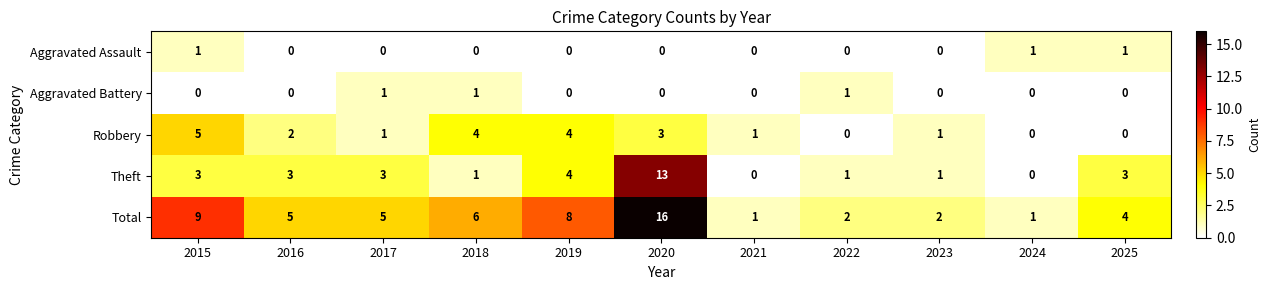

Is it true that Aggravated Battery equals -1 at 2023?

False